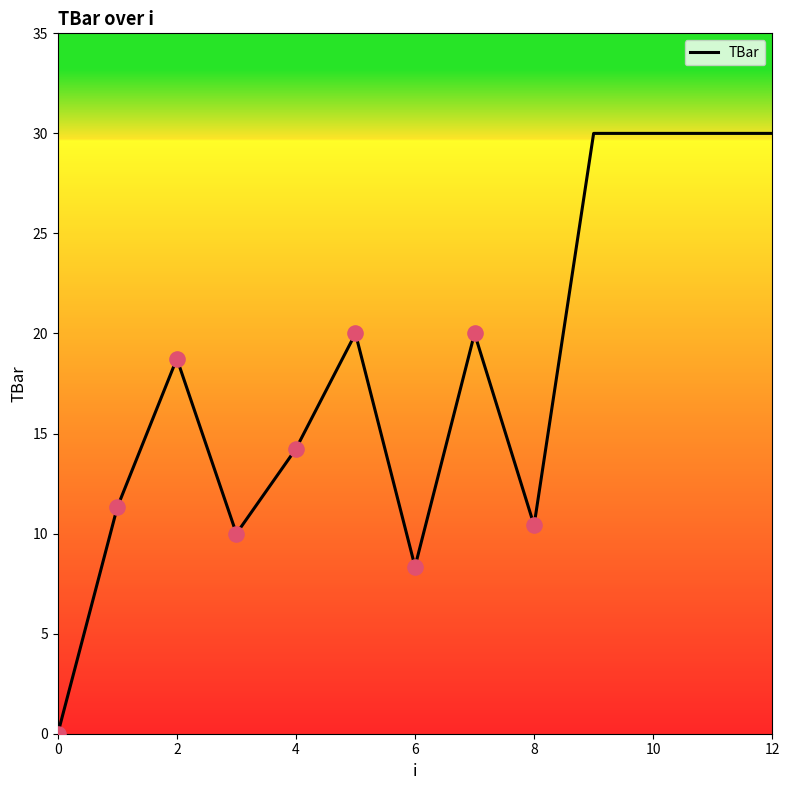

What is the maximum value shown in the chart?

30.0